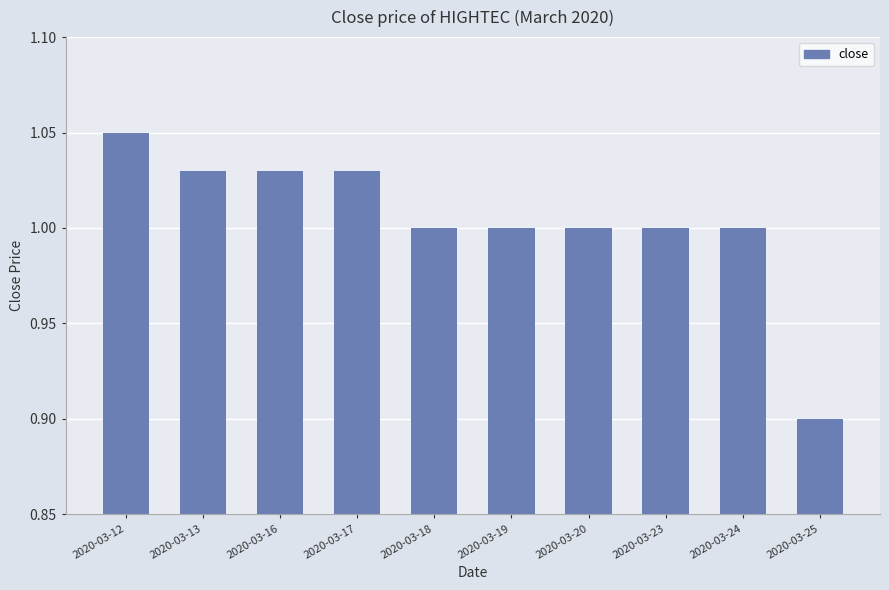

The value at 2020-03-13 is 0.7. True or false?

False